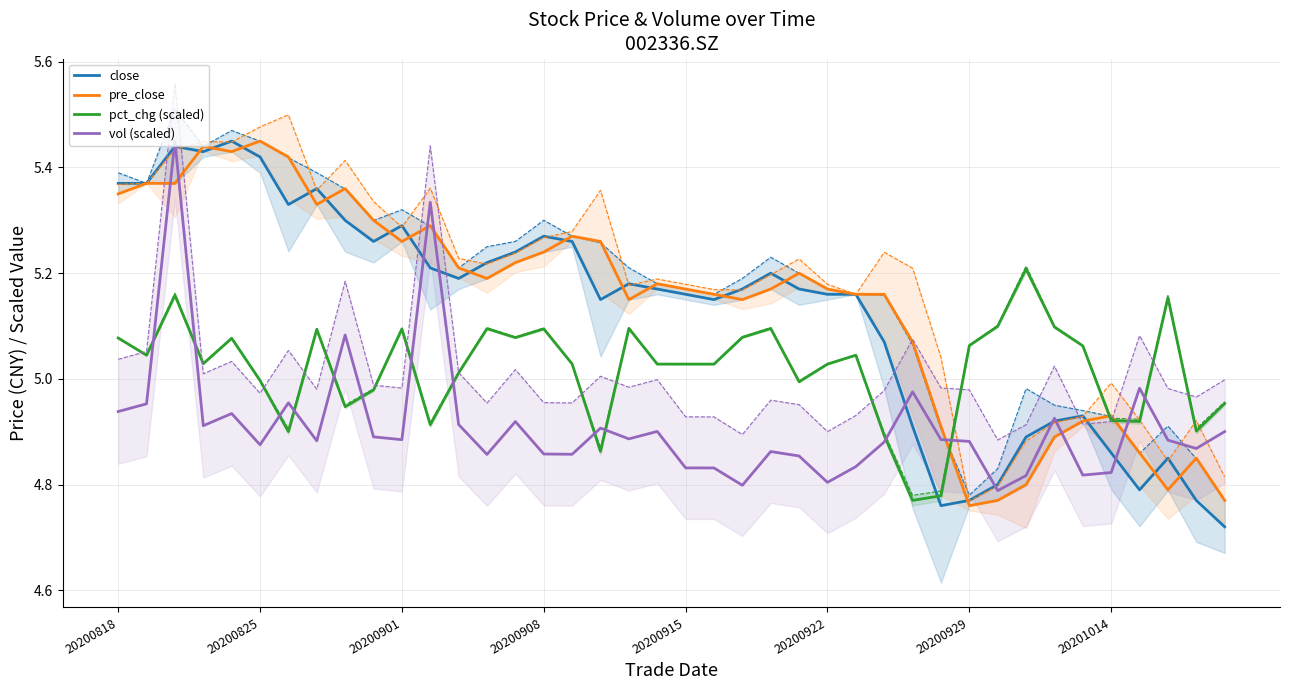

True or false: vol (scaled) has a value of 2.8 at 20200922.

False